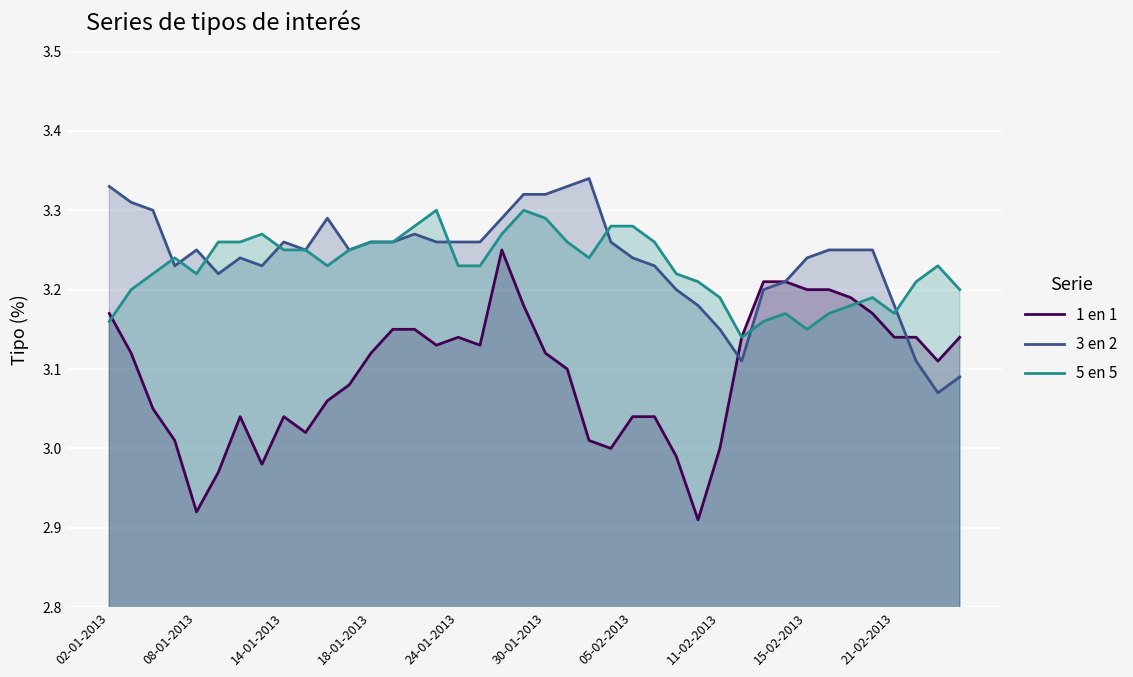

Which series has the largest range (max minus min)?

1 en 1